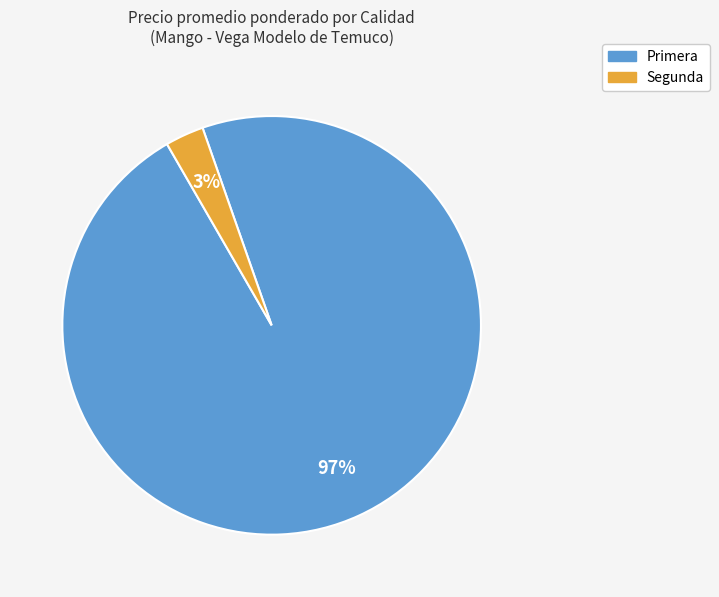

To the nearest percent, what is the difference between the largest and smallest slice percentages?

94%